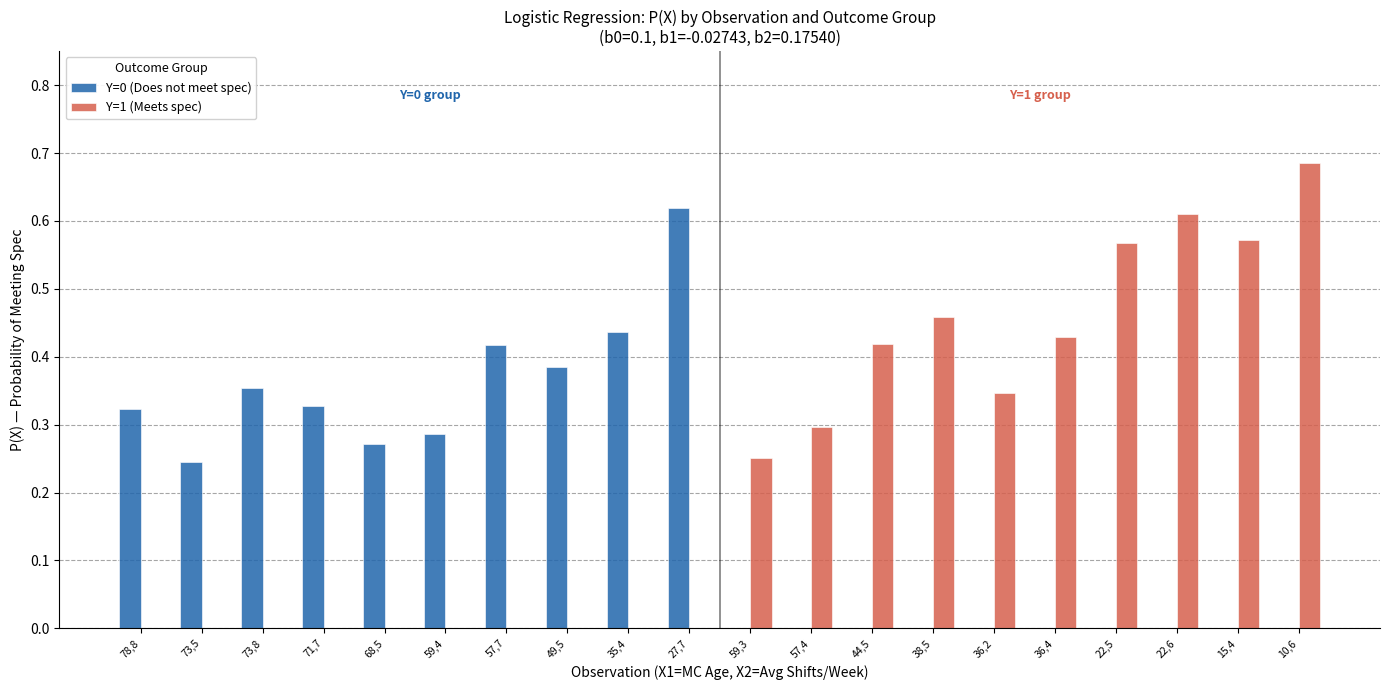

How many groups of bars are there?

20